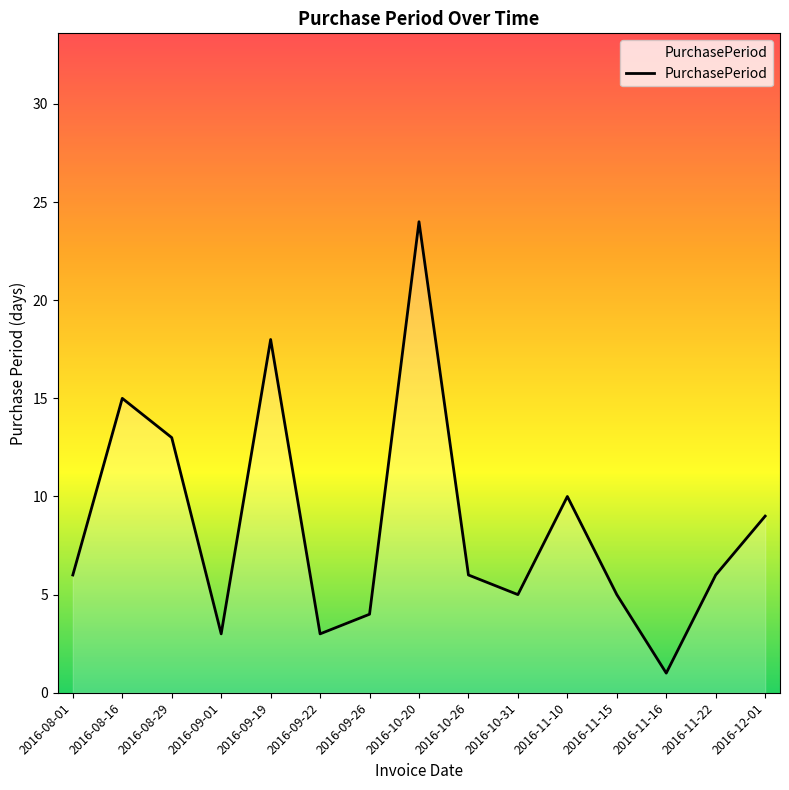

What position from the right is 2016-09-22?

10